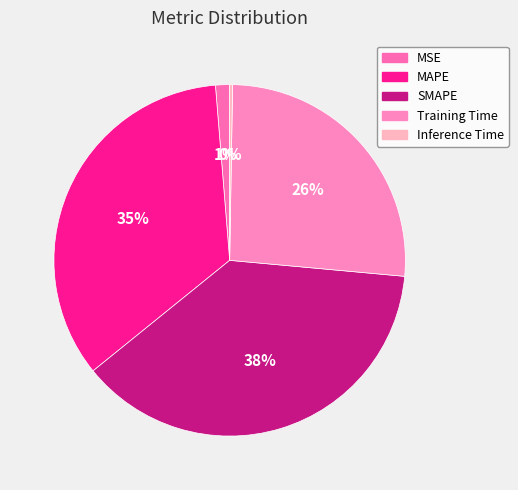

Is MSE the majority of the pie?

No